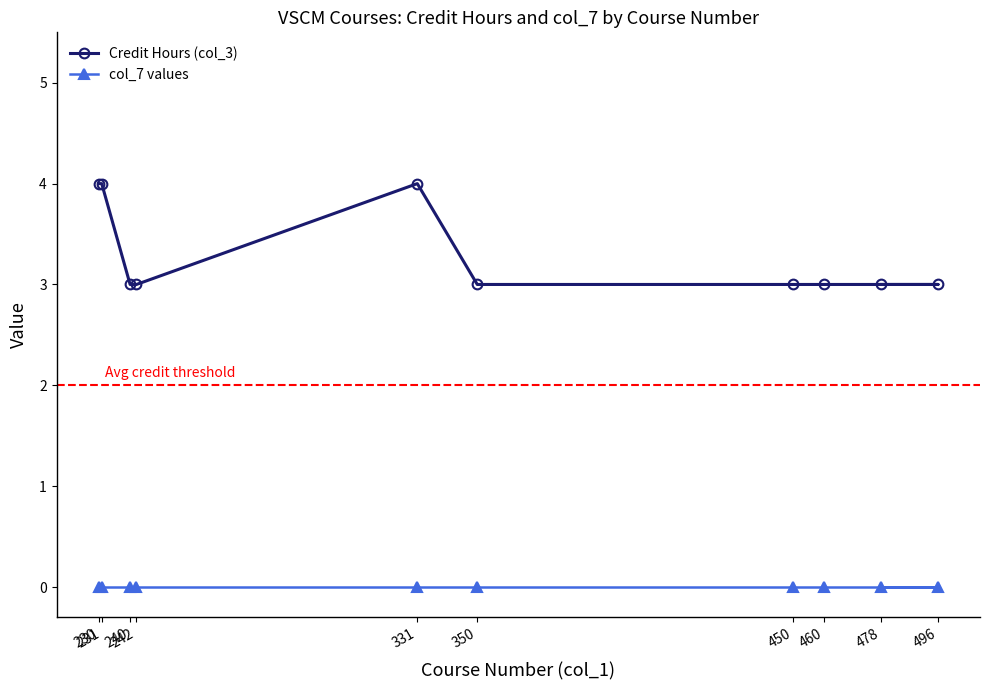

Count the number of categories in the chart.

10